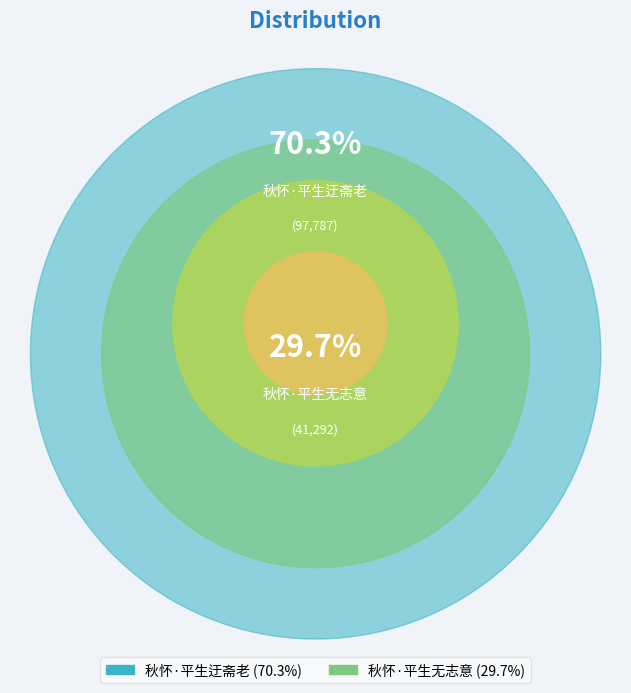

How many segments does this pie chart have?

2